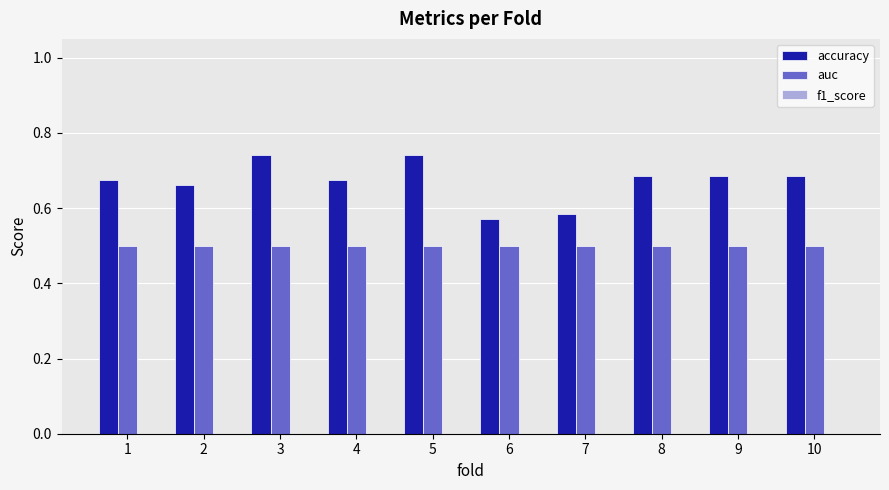

What is the sum of all accuracy values?

6.7